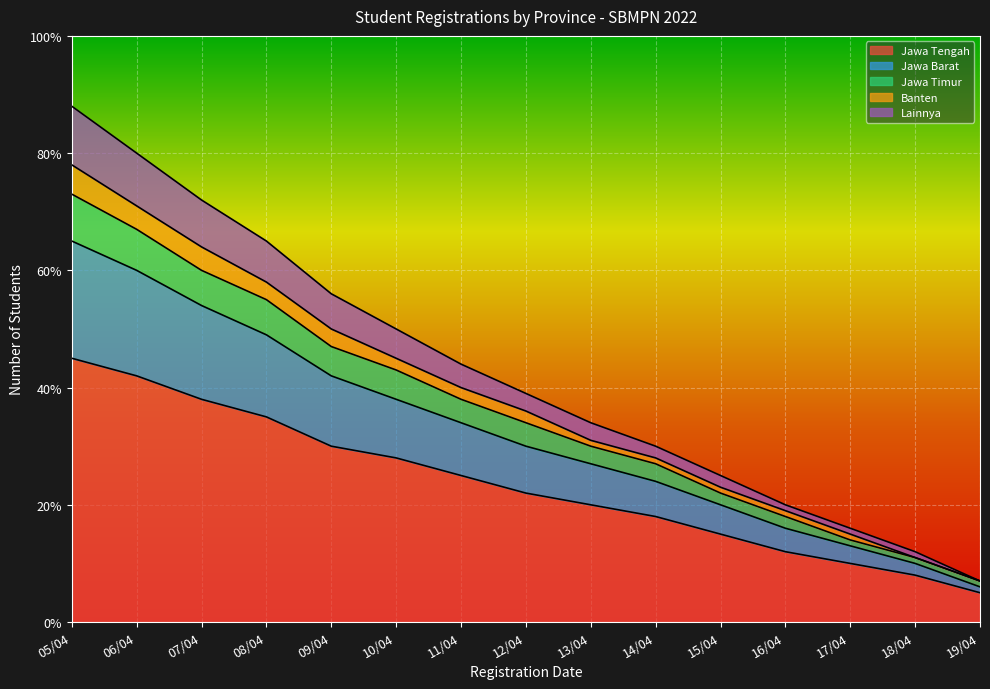

At which label does Jawa Tengah reach its peak?

05/04